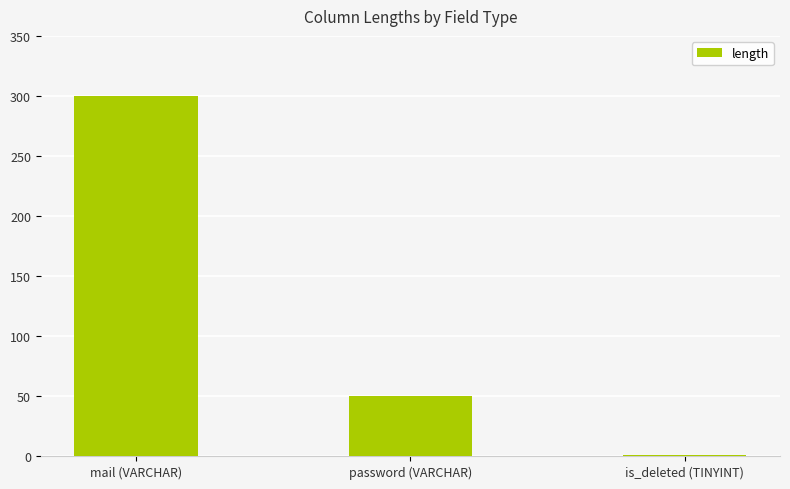

Which category has the highest value across all series?

mail (VARCHAR)